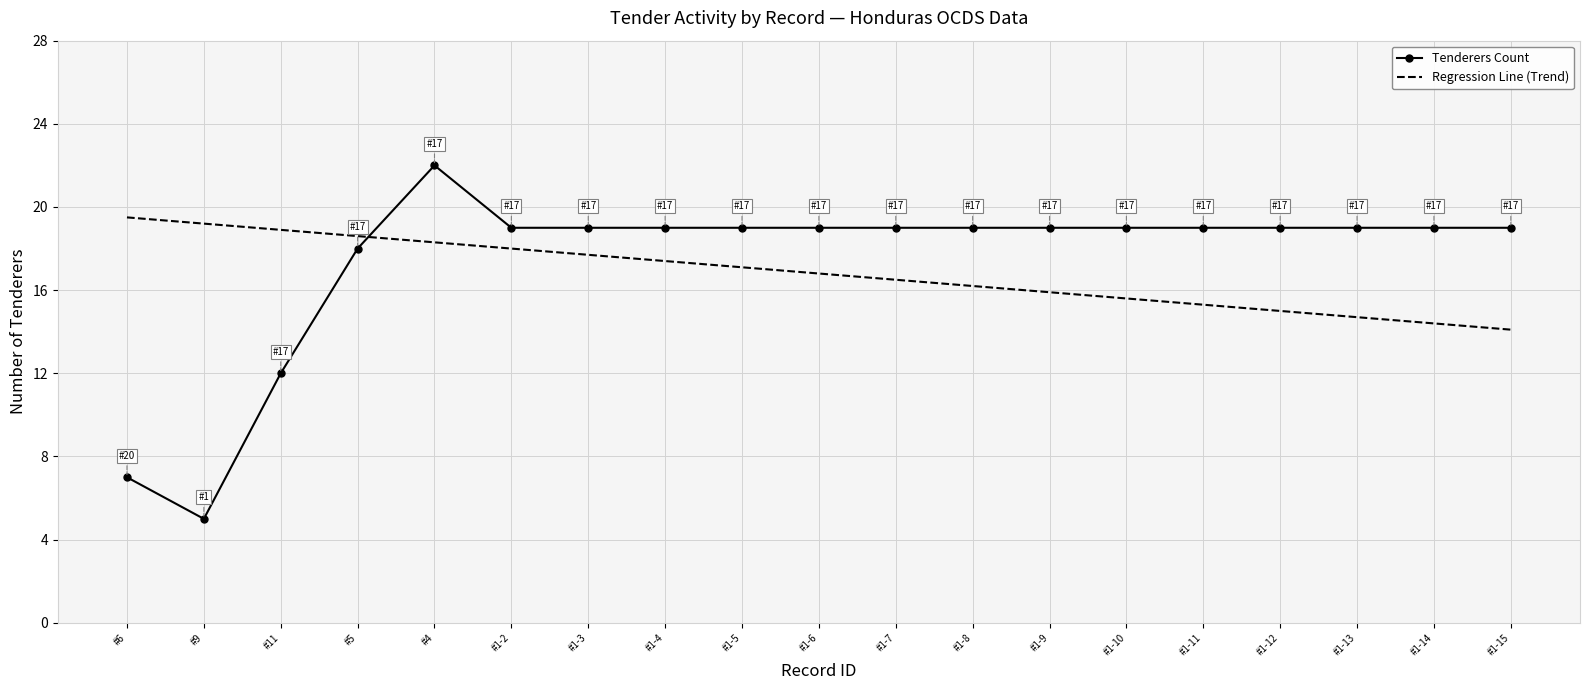

What is the difference between the Tenderers Count values at #5 and #1-6?

1.0